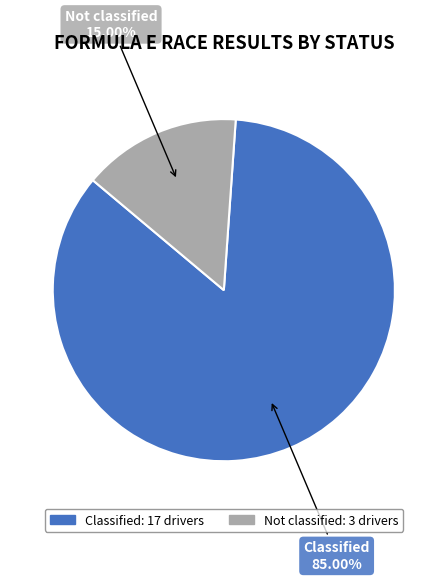

Between Classified and Not classified, which is larger?

Classified